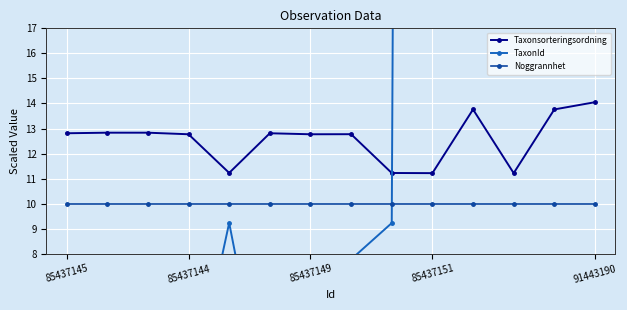

At 5, list the series in order from largest to smallest.

Taxonsorteringsordning, Noggrannhet, TaxonId